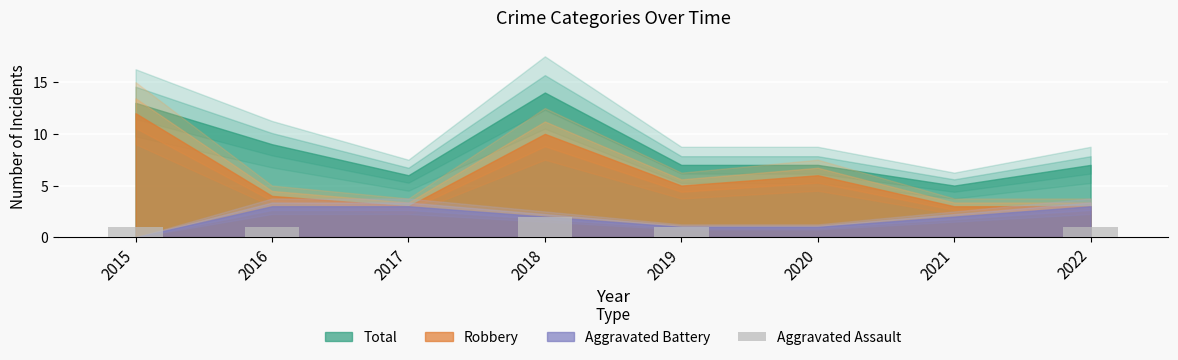

What is the greatest value displayed?

2